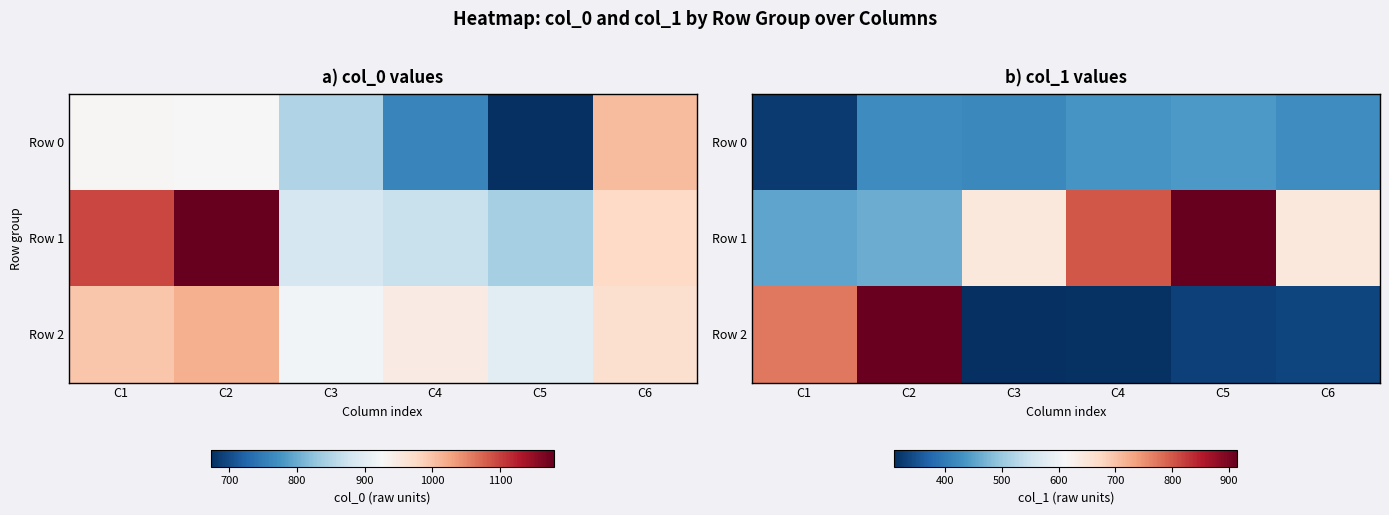

Between C5 and C4, which is larger?

C5